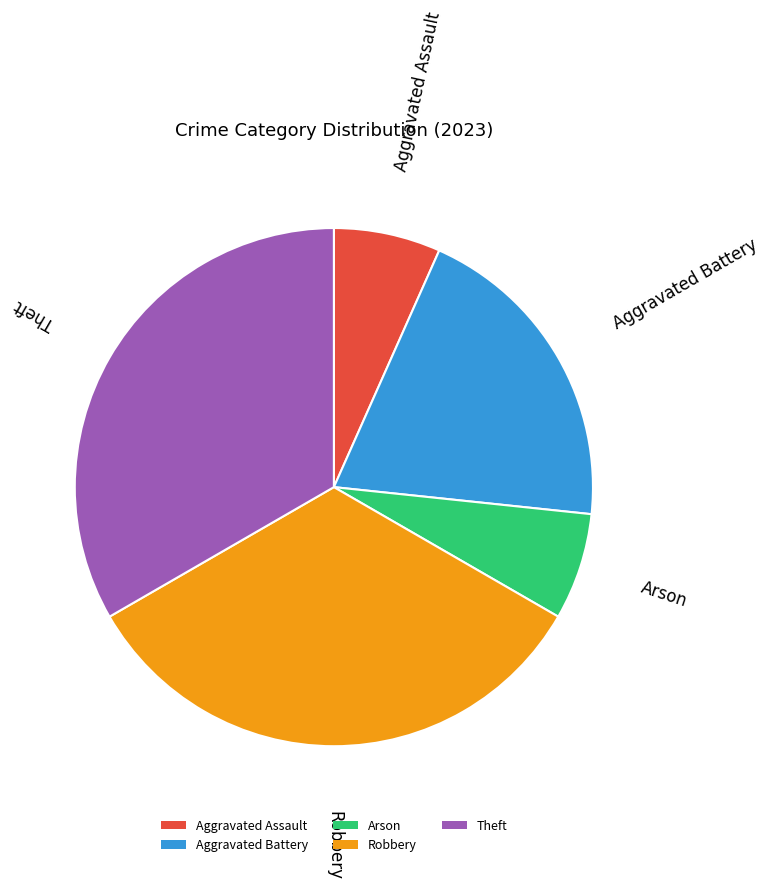

Is there any slice that represents more than half of the pie?

No